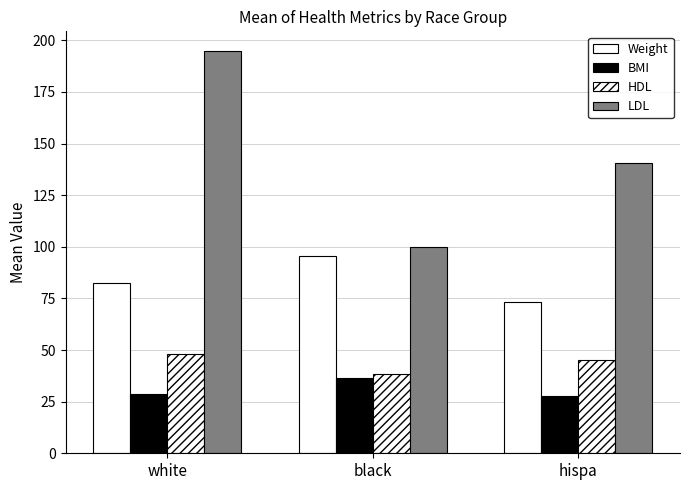

How many bars are there in total?

12